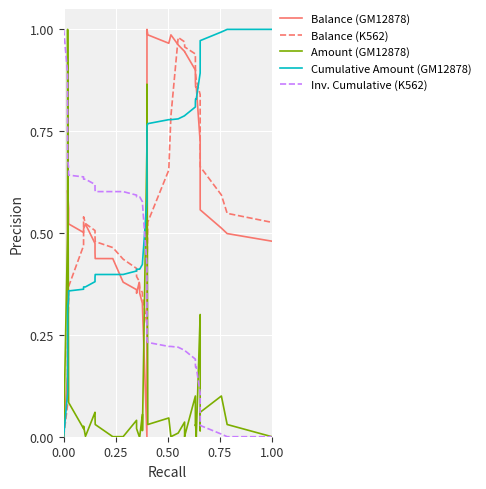

True or false: Balance (K562) and Inv. Cumulative (K562) intersect in this chart.

True